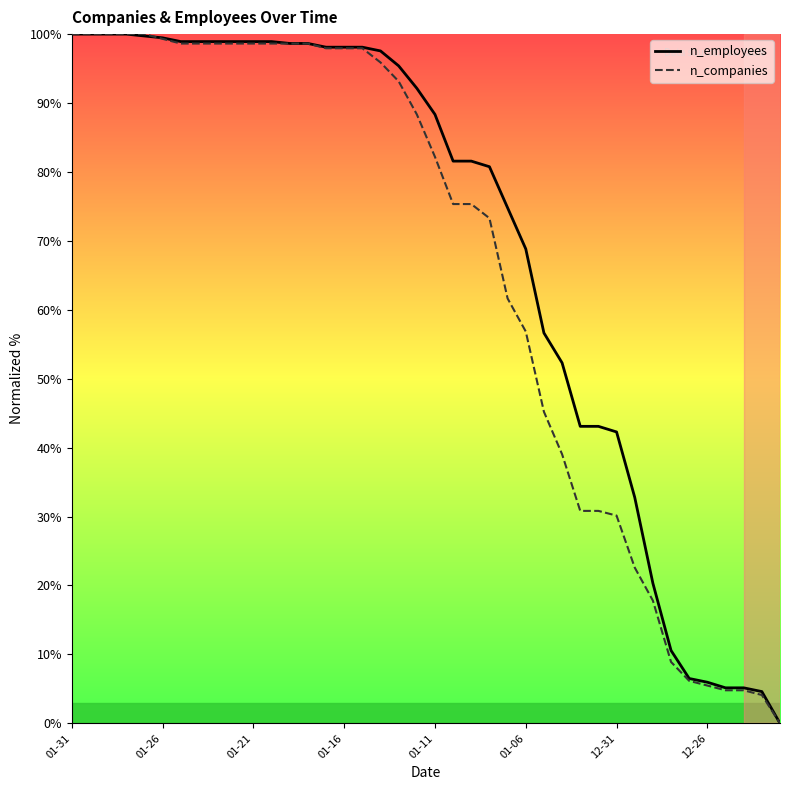

Does the chart have visible grid lines?

No